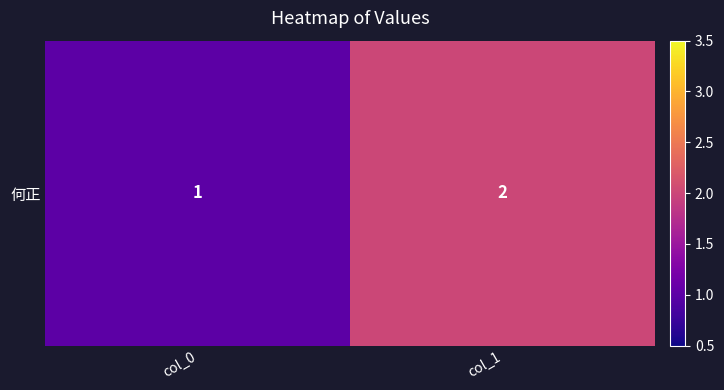

Reading right to left, transcribe all the data shown in this chart.

2	1